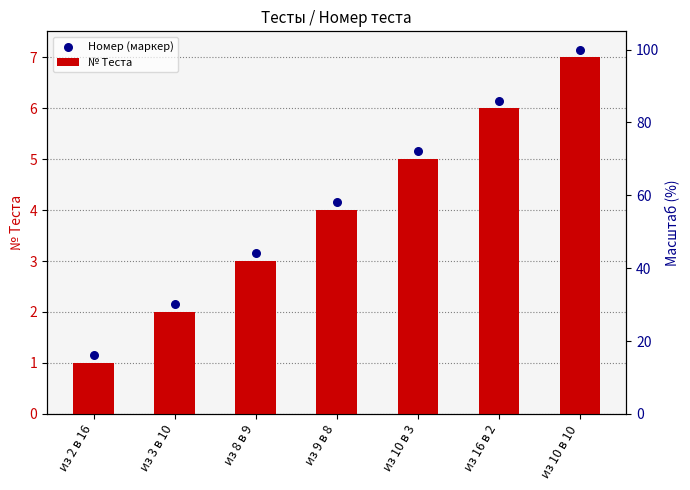

Which series has the largest total across all categories?

Номер (маркер)